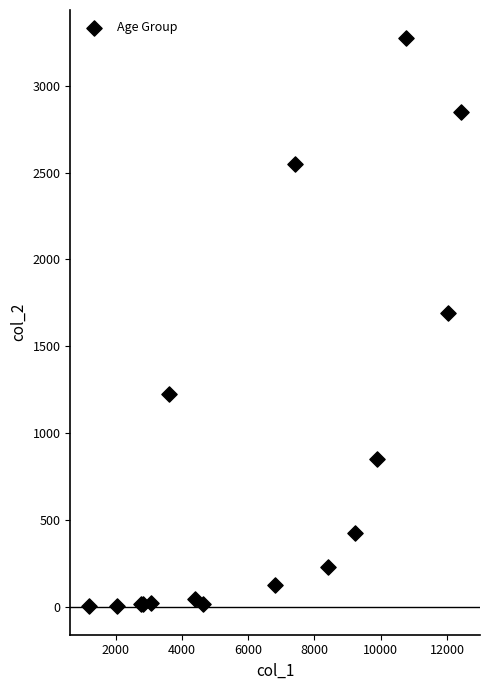

What Y value in the scatter plot is closest to 1638?

1690